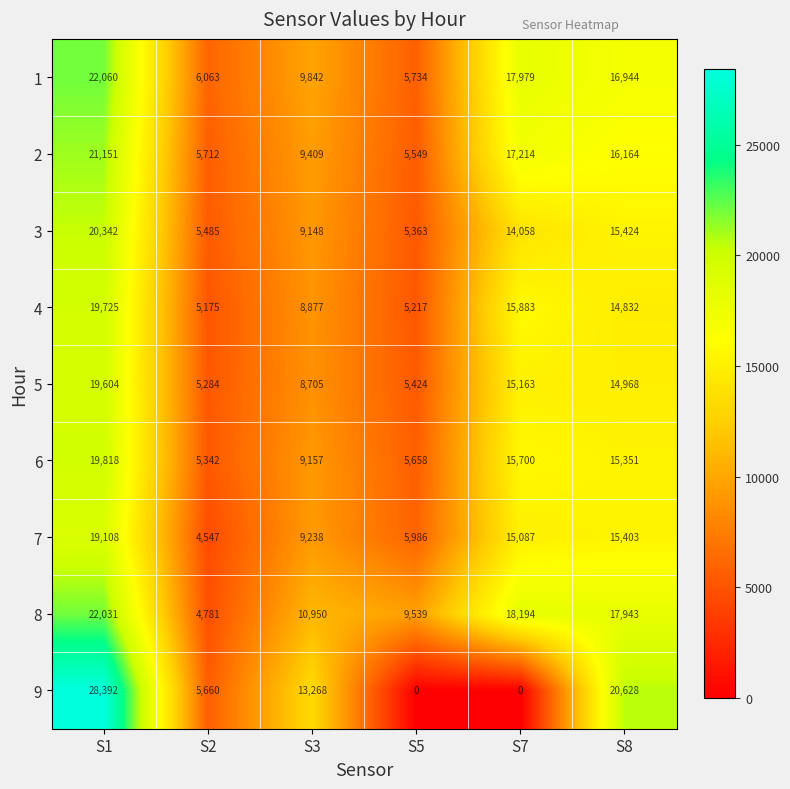

Which category has the highest value in the 3 series?

S1